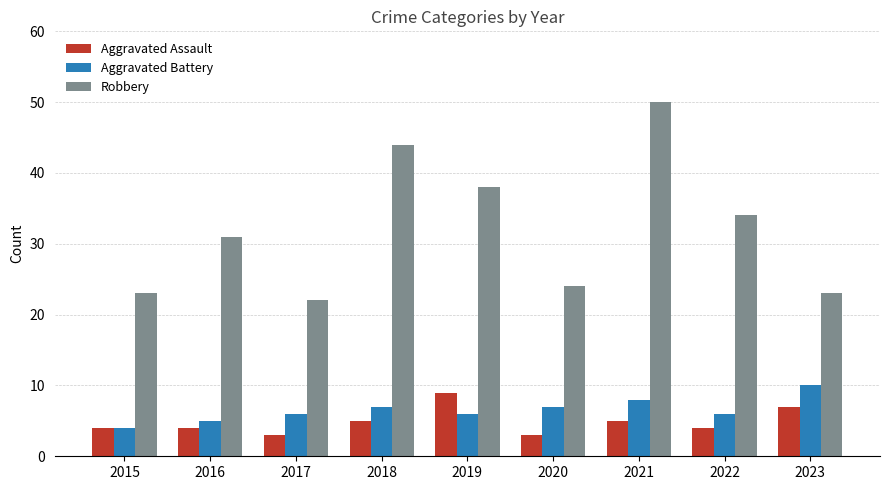

What is the maximum value shown in the chart?

50